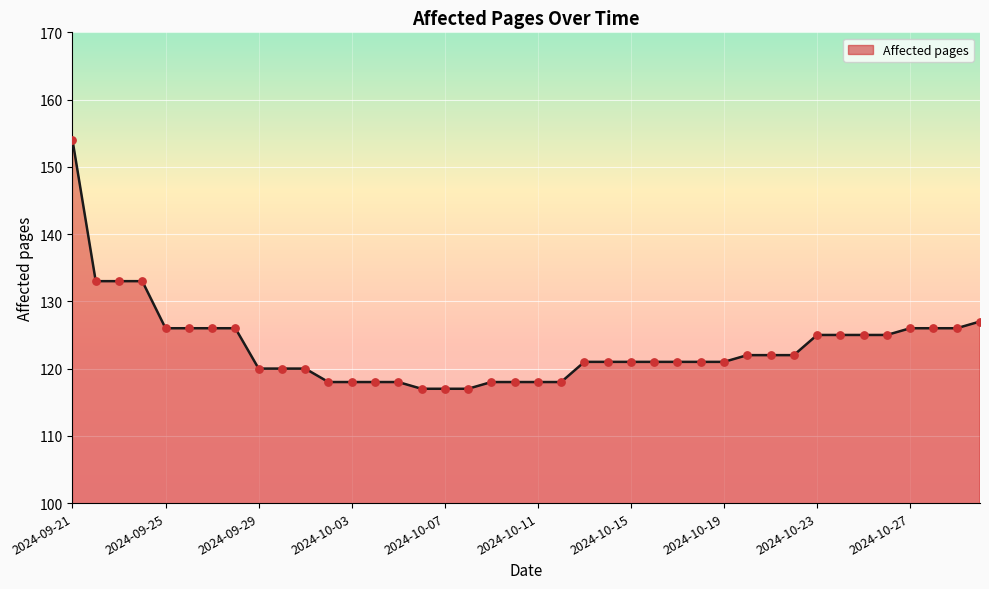

What is the difference between the maximum and minimum values?

37